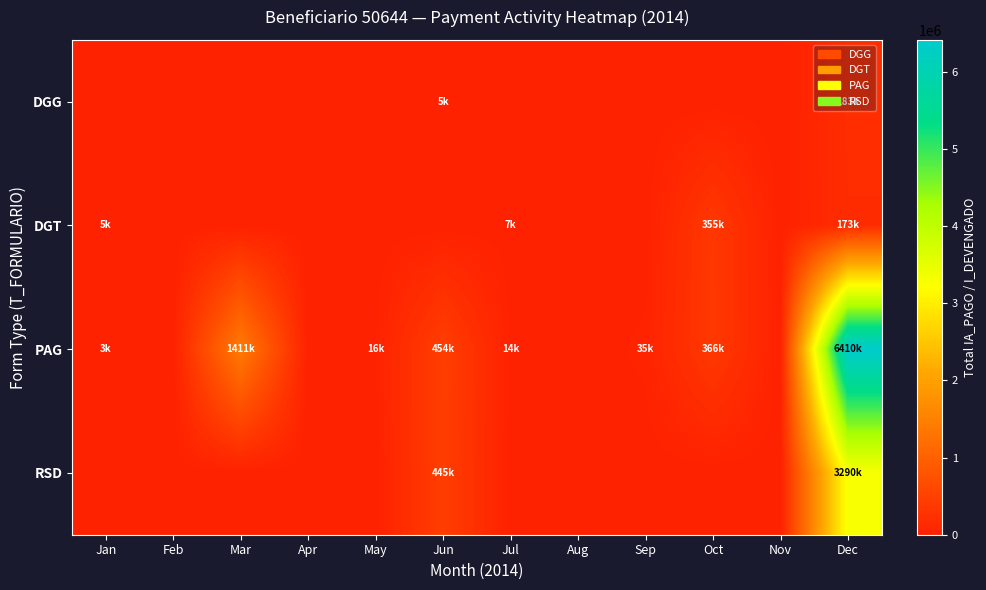

Reading left to right, what are all the values shown in this chart?

DGG: Jan=0.0	Feb=0.0	Mar=0.0	Apr=0.0	May=0.0	Jun=4718.7	Jul=0.0	Aug=0.0	Sep=0.0	Oct=0.0	Nov=0.0	Dec=183046.0
DGT: Jan=5417.6	Feb=0.0	Mar=0.0	Apr=0.0	May=0.0	Jun=0.0	Jul=7353.1	Aug=0.0	Sep=0.0	Oct=354960.0	Nov=0.0	Dec=172831.3
PAG: Jan=2867.6	Feb=0.0	Mar=1411376.8	Apr=0.0	May=16440.6	Jun=453963.5	Jul=13537.6	Aug=0.0	Sep=35047.1	Oct=365745.0	Nov=0.0	Dec=6409553.1
RSD: Jan=0.0	Feb=0.0	Mar=0.0	Apr=0.0	May=0.0	Jun=445312.5	Jul=0.0	Aug=0.0	Sep=0.0	Oct=0.0	Nov=0.0	Dec=3289570.1